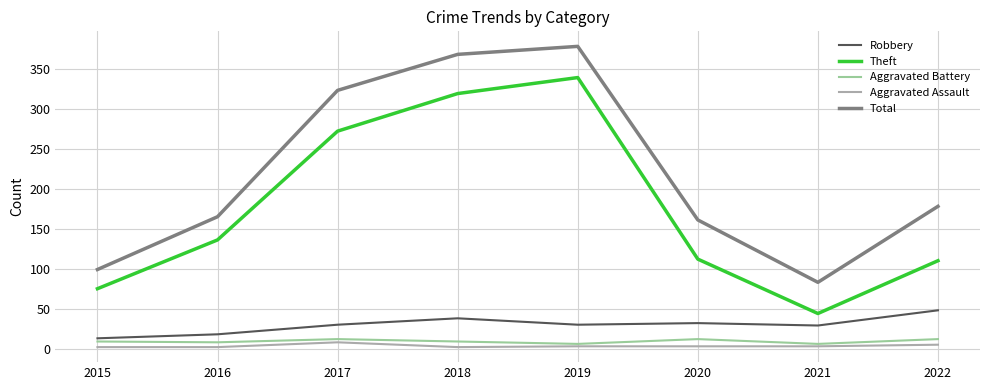

Does the chart have visible grid lines?

Yes